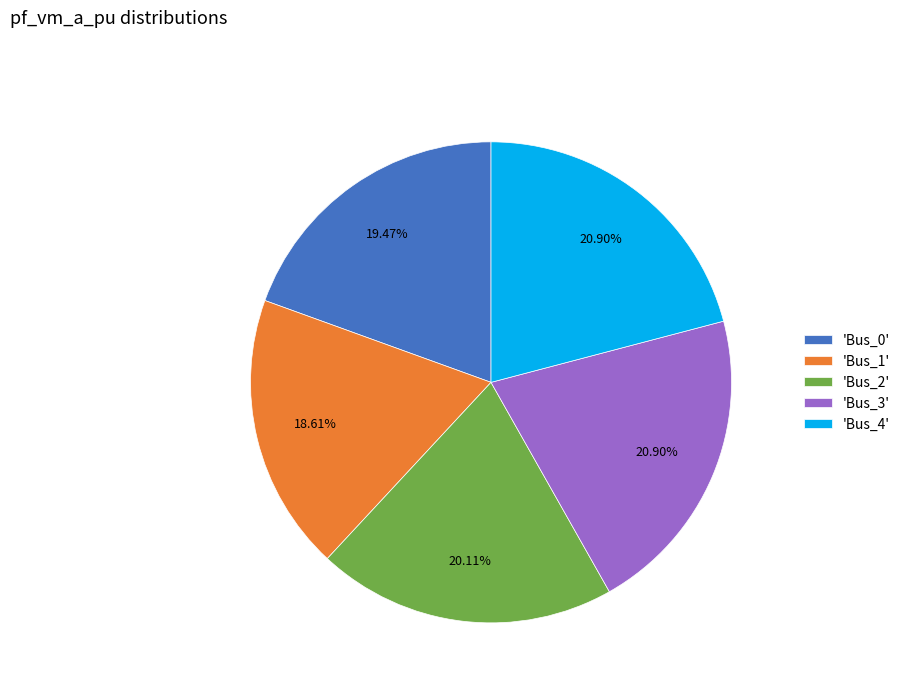

What is the ratio of the value at 'Bus_2' to the value at 'Bus_0'?

1.0